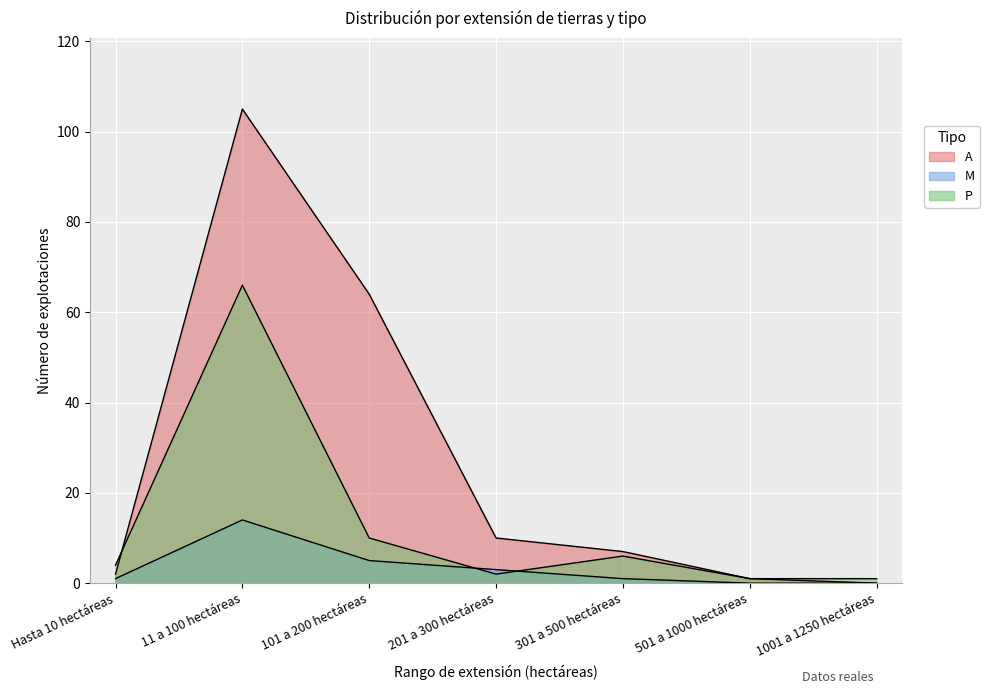

What is the sum of the M values at 301 a 500 hectáreas and 1001 a 1250 hectáreas?

1